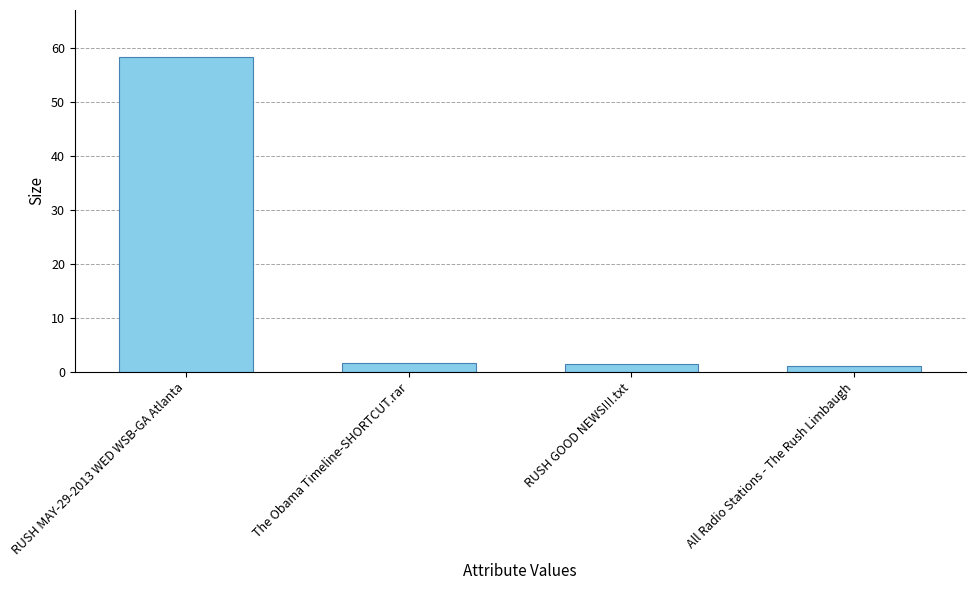

What is the change in value from RUSH GOOD NEWS!!!.txt to All Radio Stations - The Rush Limbaugh?

-0.3